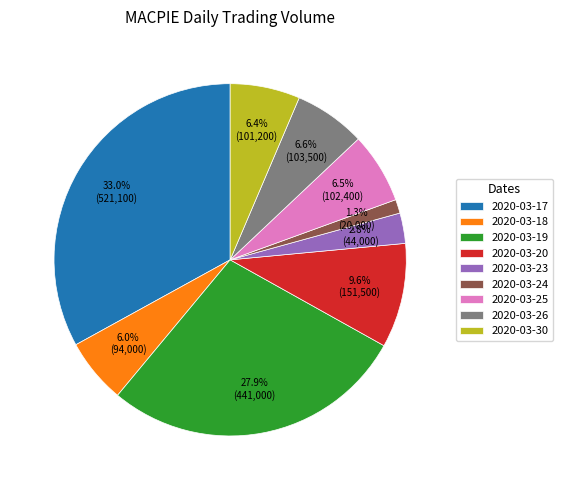

The 2020-03-26 slice represents 7% of the pie. True or false?

True